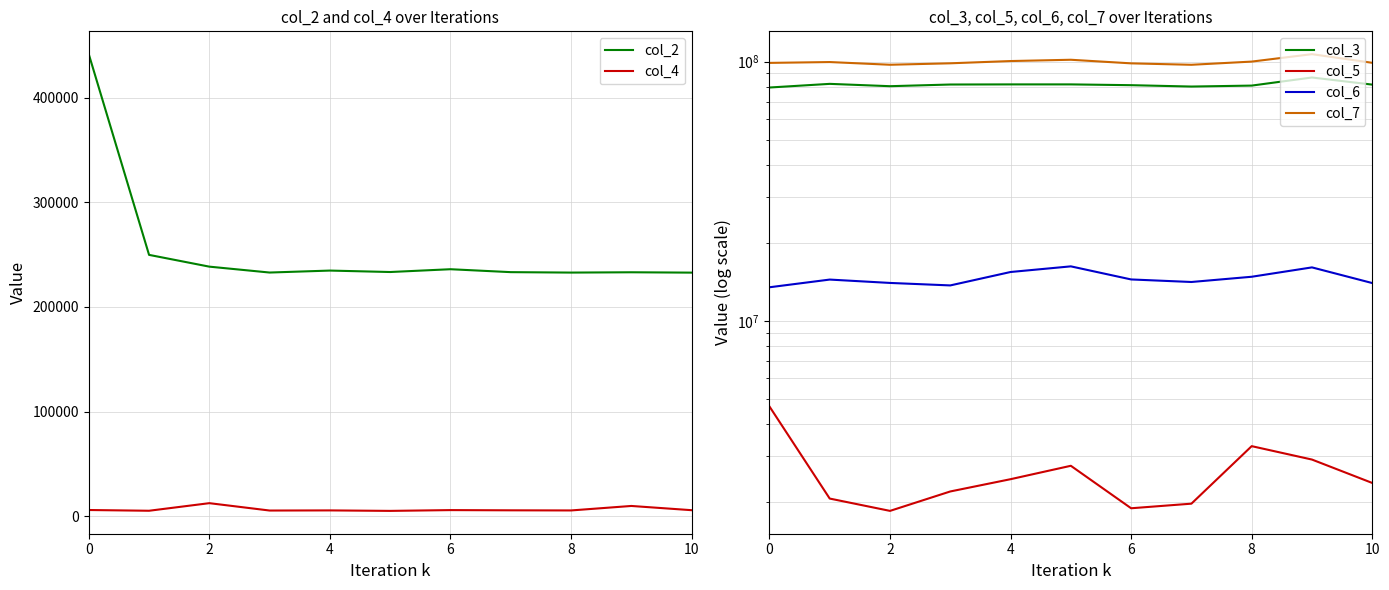

True or false: col_7 and col_6 intersect in this chart.

False